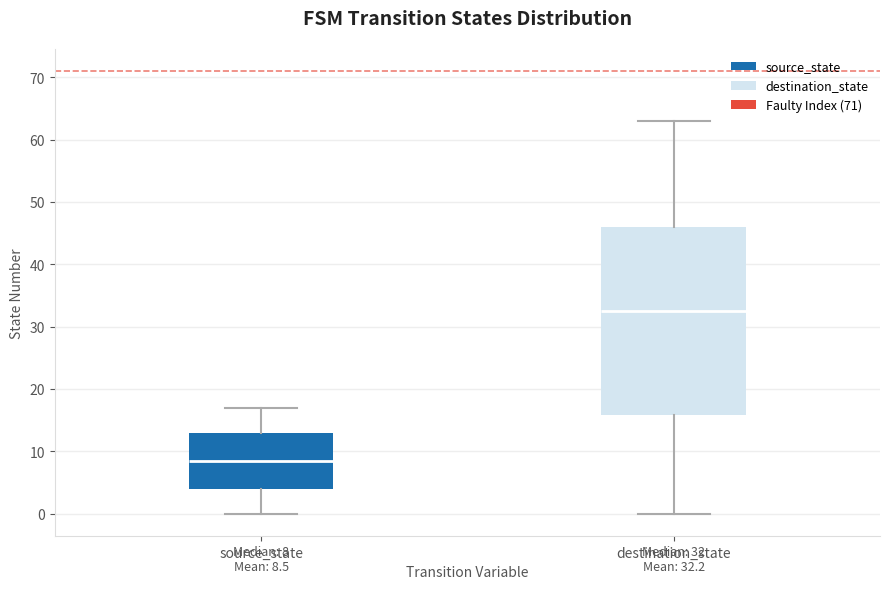

Which box has the highest median line?

destination_state